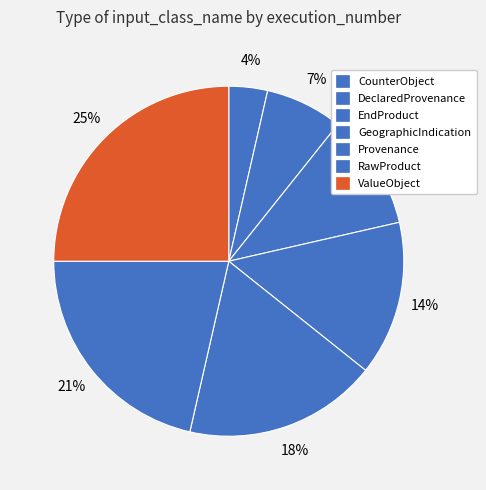

Between ValueObject and CounterObject, which is larger?

ValueObject